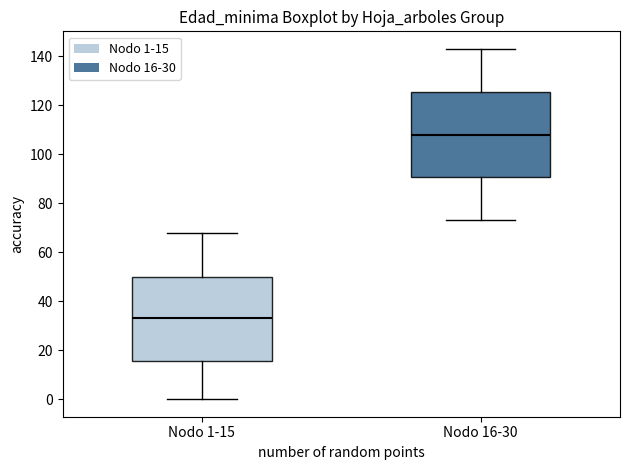

Reading left to right, transcribe this box plot: for each box, give where its median line is, the range the box spans, and where its two whiskers end, as read against the y-axis. The values are not printed on the chart, so give them approximately, as read against the axis.

Nodo 1-15: median 34, box 16 to 50, whiskers 0 to 68
Nodo 16-30: median 108, box 90 to 126, whiskers 74 to 144